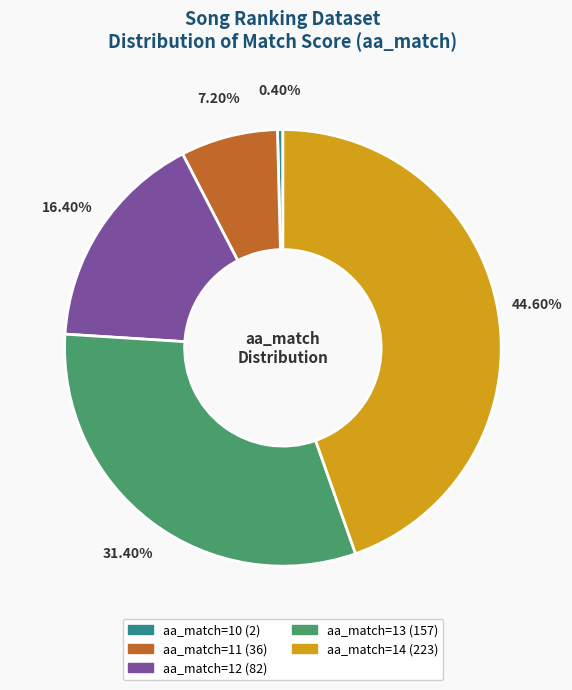

Is there a majority slice in this chart?

No